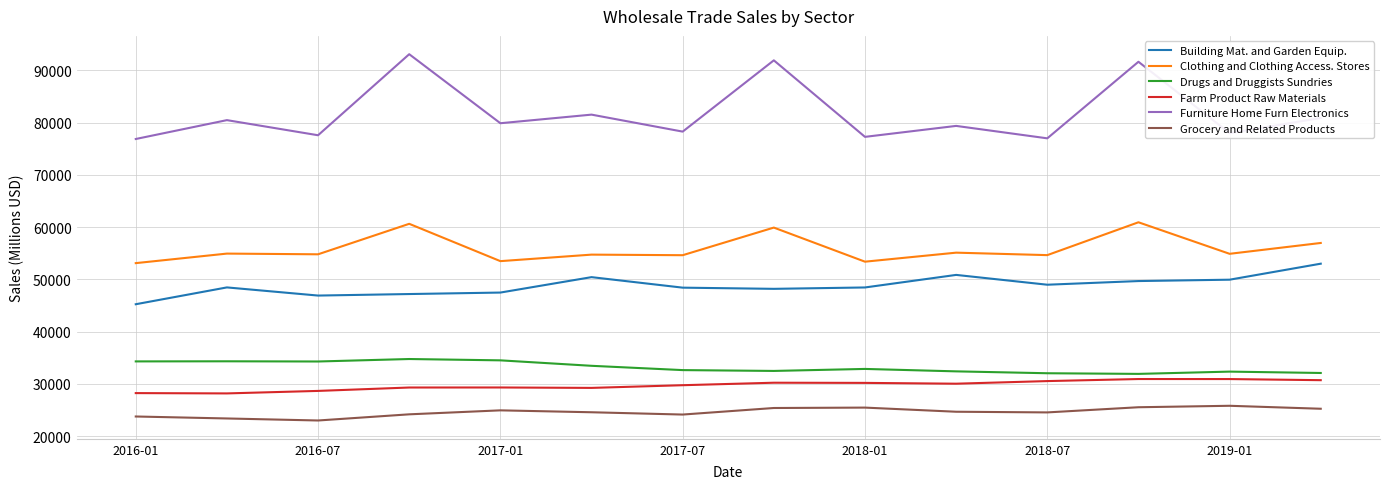

True or false: Clothing and Clothing Access. Stores and Grocery and Related Products intersect in this chart.

False